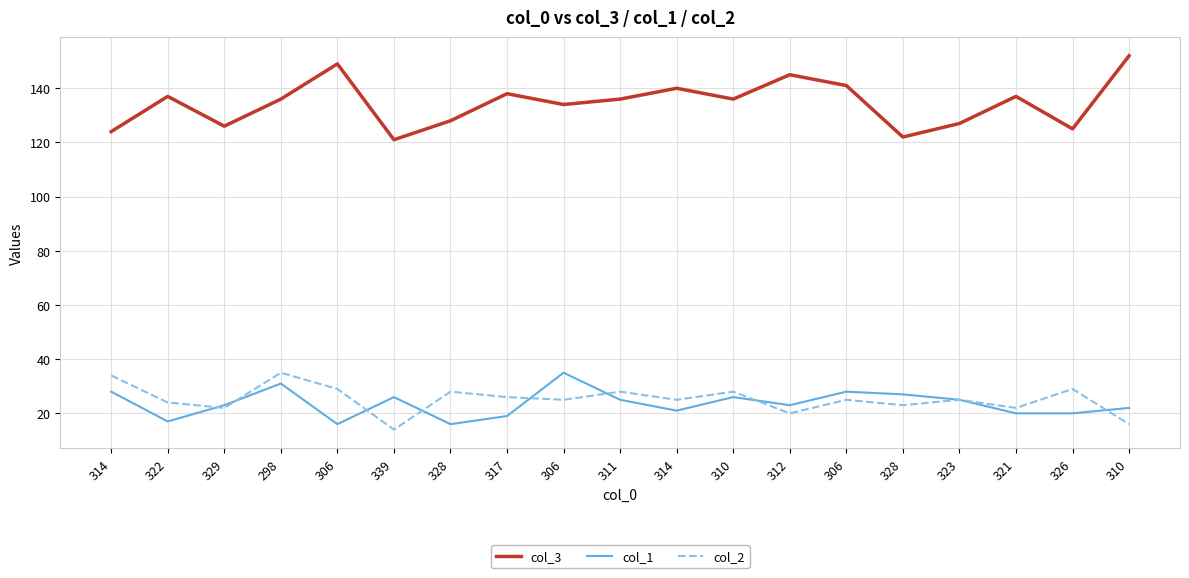

List the series in order of their peak value, highest first.

col_3, col_1, col_2